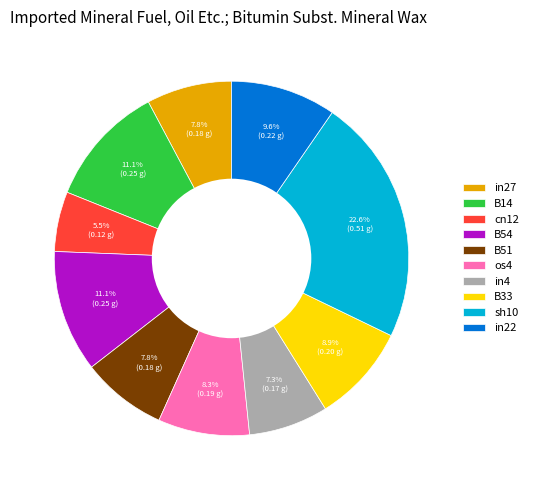

To the nearest percent, what portion does B51 represent?

8%